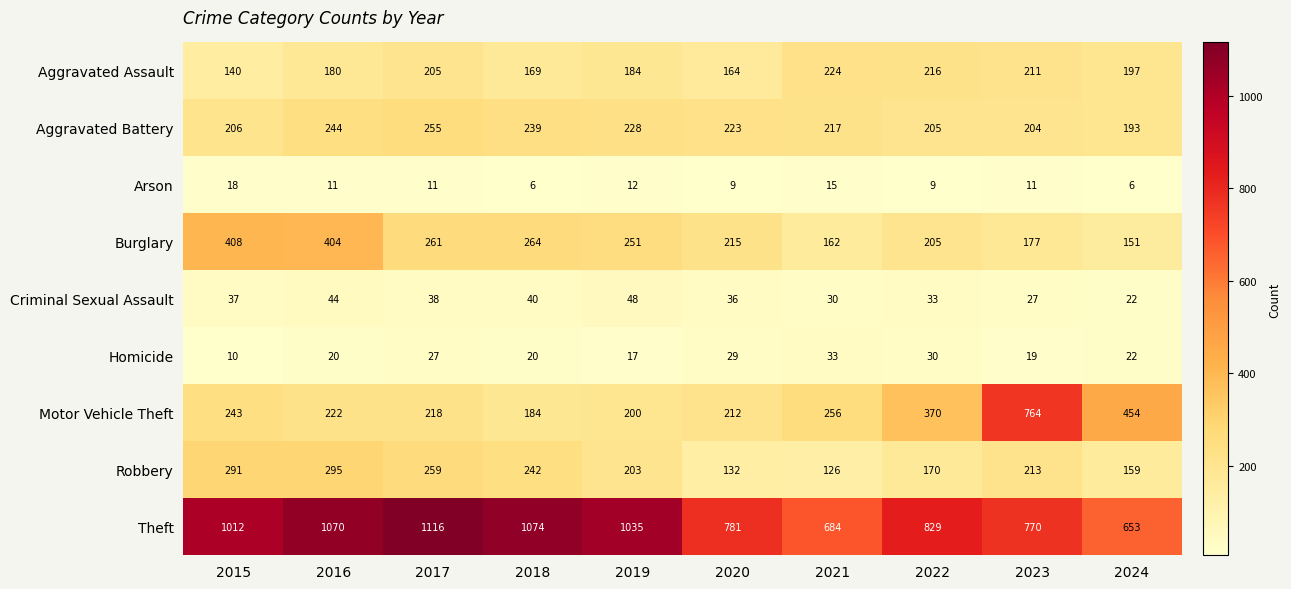

Read the Aggravated Assault value at 2021, to the nearest 5.

225